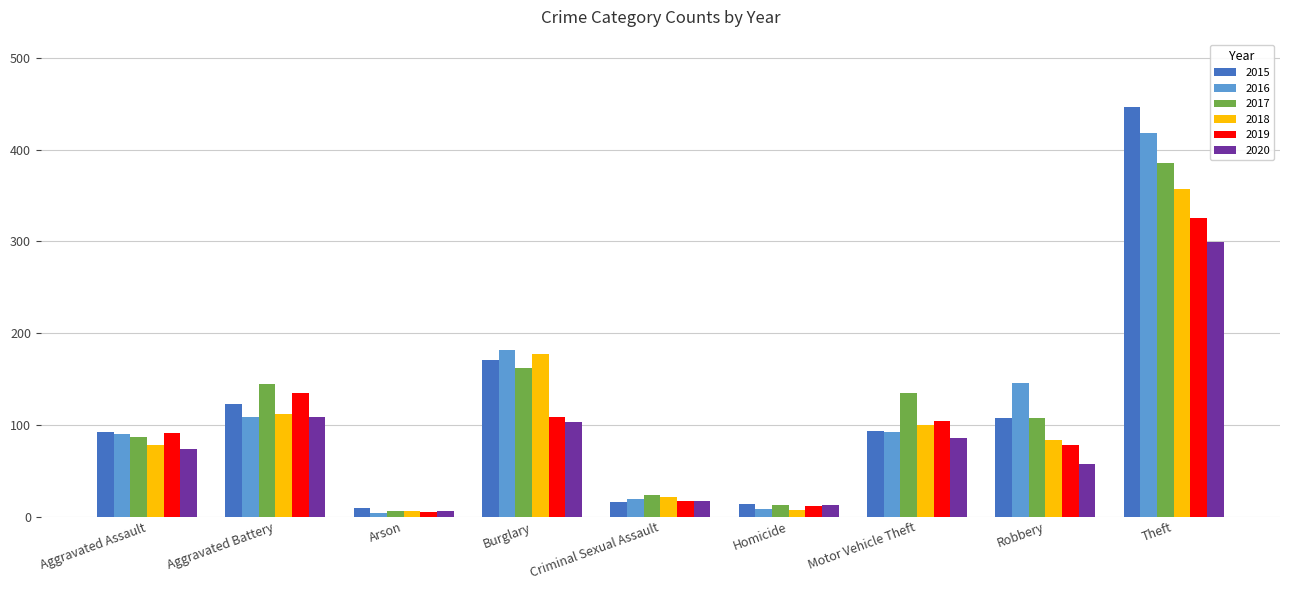

What is the minimum value shown in the chart?

4